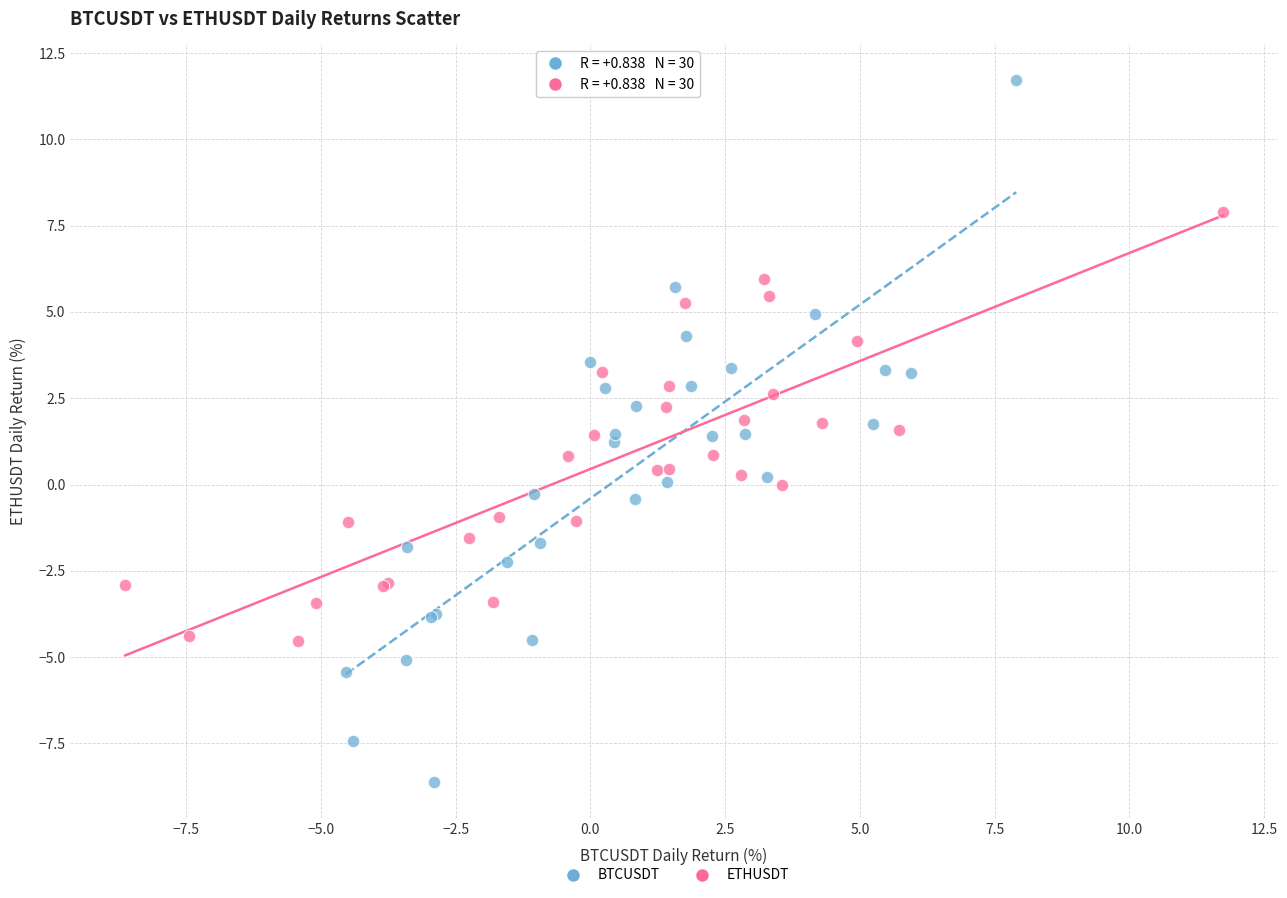

What are all the series names shown in the legend?

BTCUSDT, ETHUSDT